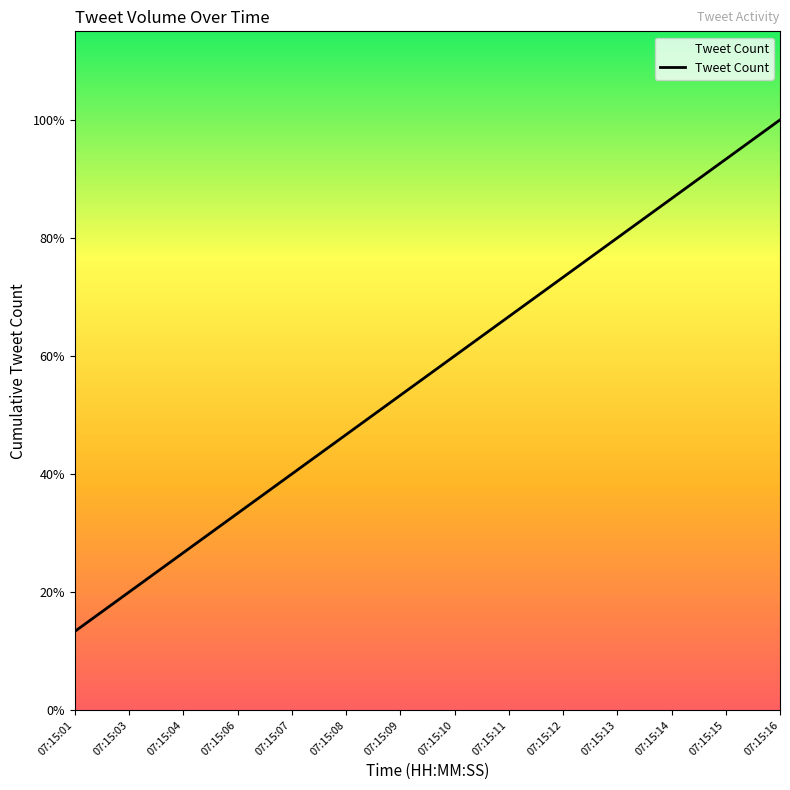

Does the chart have visible grid lines?

No